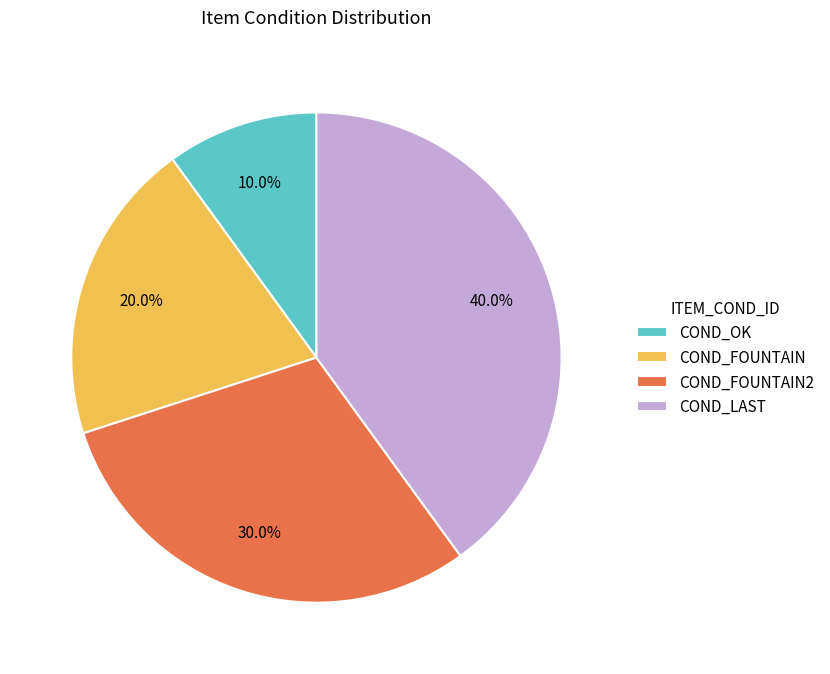

Which slice is the largest?

COND_LAST